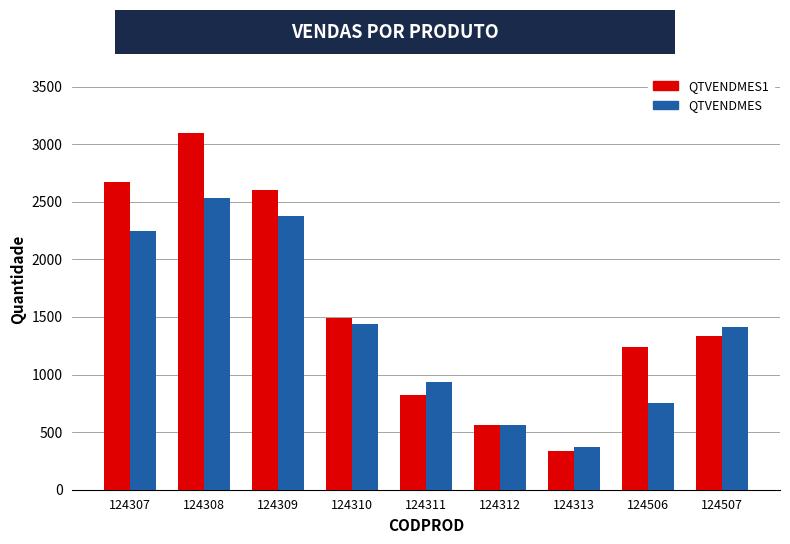

What are all the series names shown in the legend?

QTVENDMES1, QTVENDMES